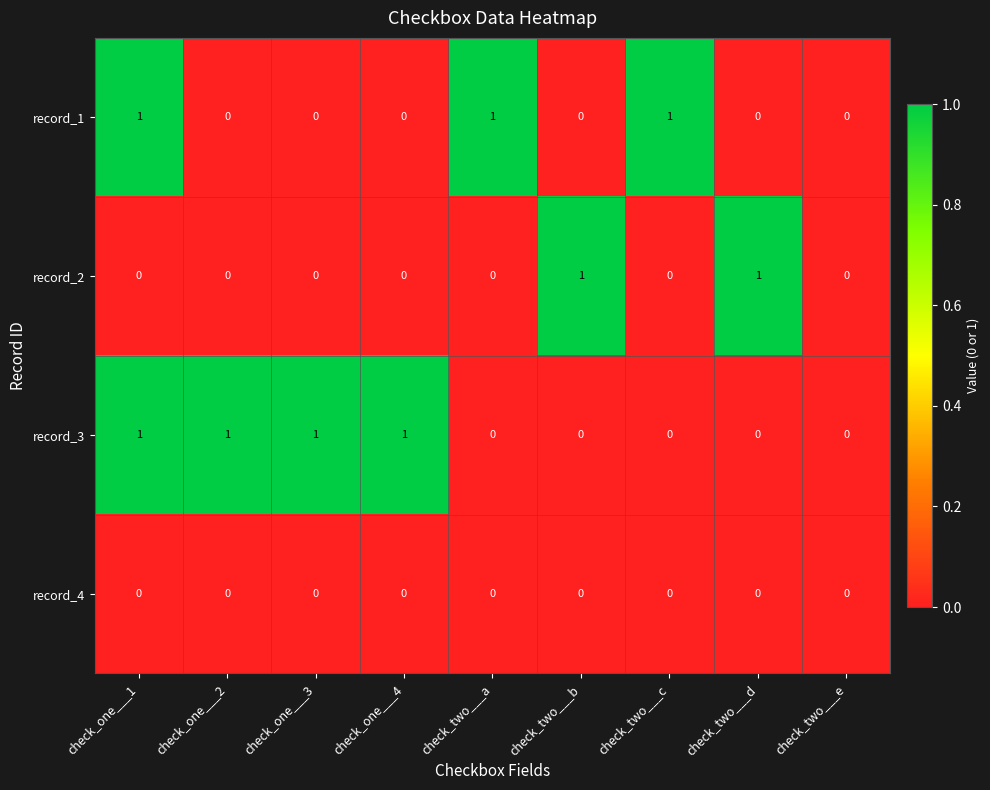

True or false: record_3 has a value of -1 at check_two___e.

False